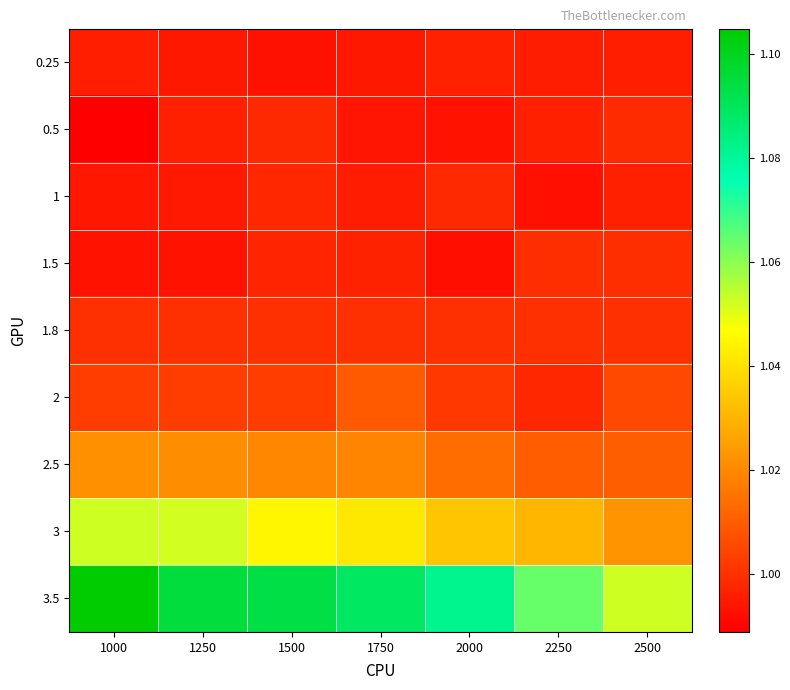

Rank the series at 1500 from lowest to highest value.

0.25, 1.5, 1, 0.5, 1.8, 2, 2.5, 3, 3.5